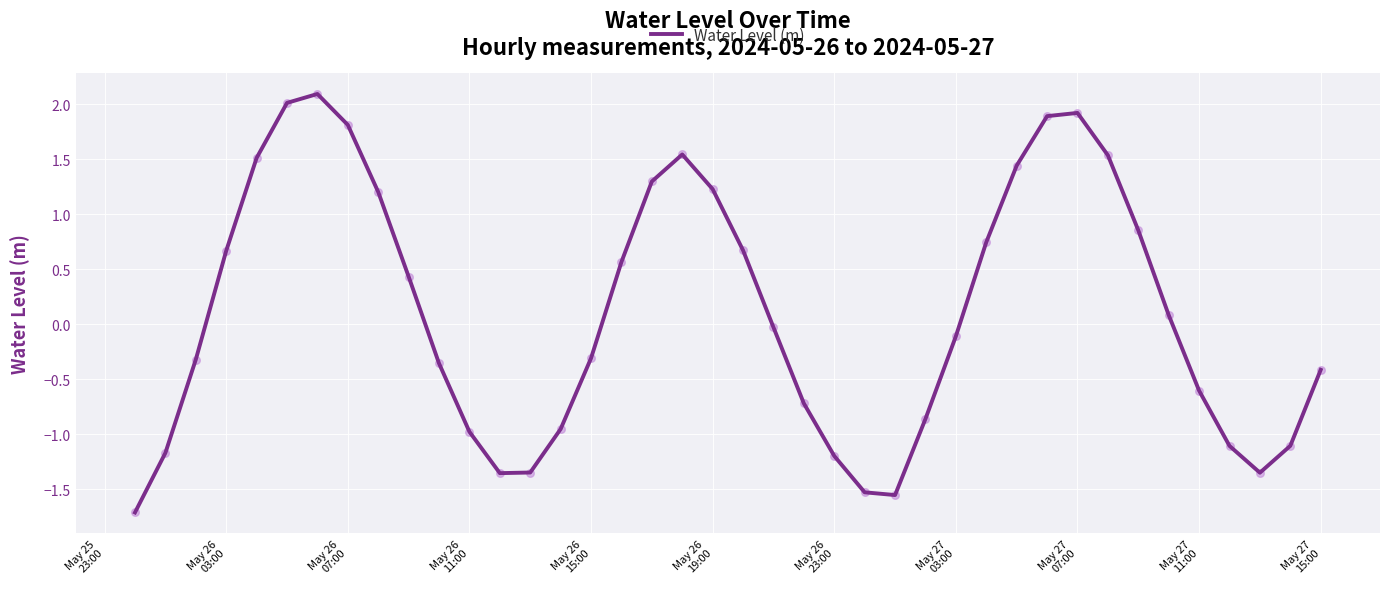

What is the difference between the maximum and minimum values?

3.8